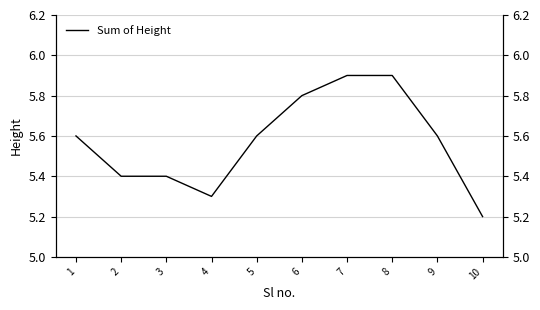

What is the value of the 5th point from the left?

5.6